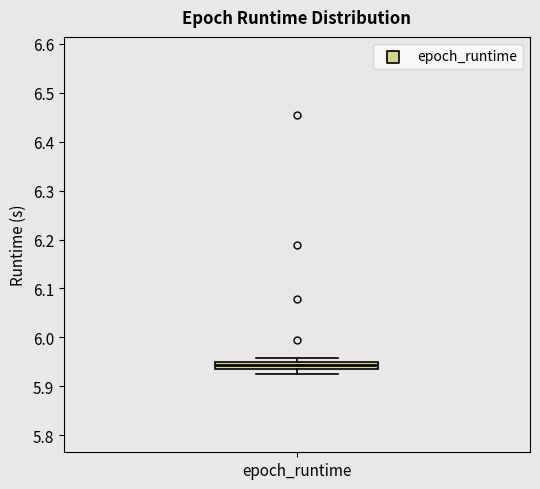

Where is the upper edge of the box for epoch_runtime on the y-axis? The values are not printed on the chart, so give them approximately, as read against the axis.

5.95